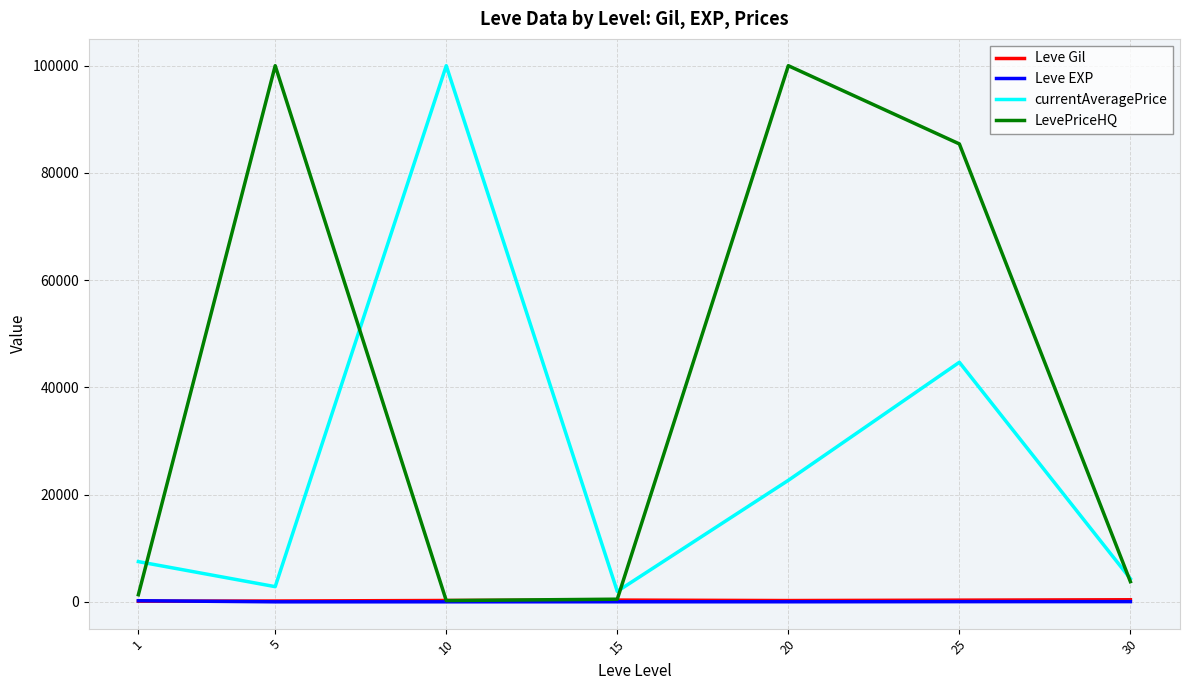

Between 5 and 25, which series saw the biggest shift?

currentAveragePrice